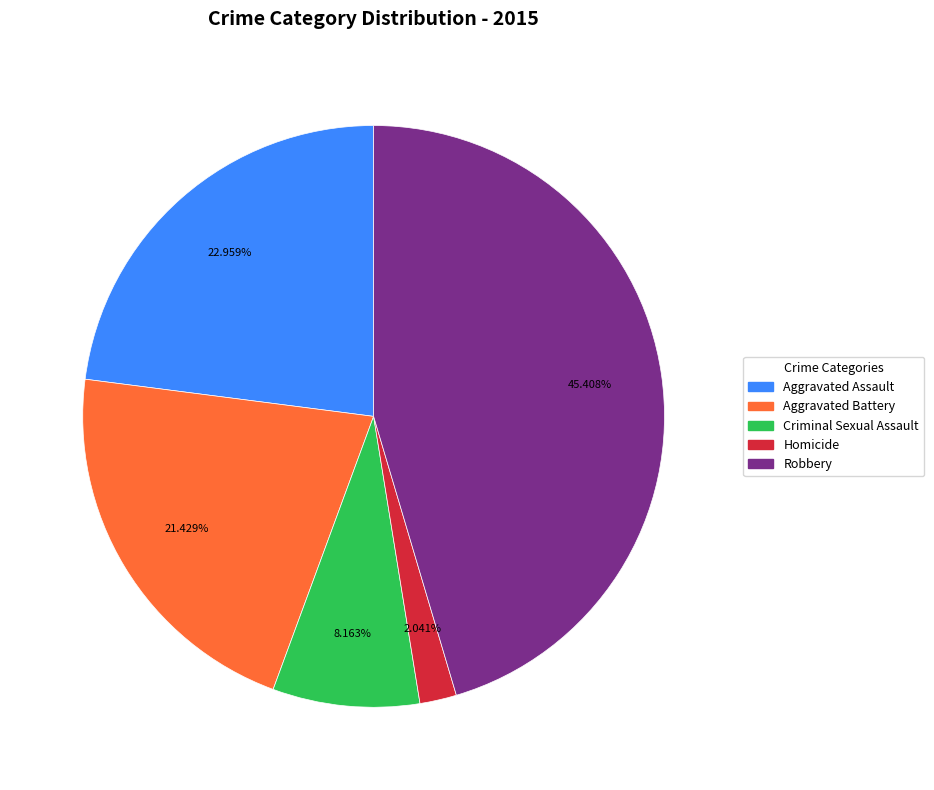

Does any single category account for the majority?

No